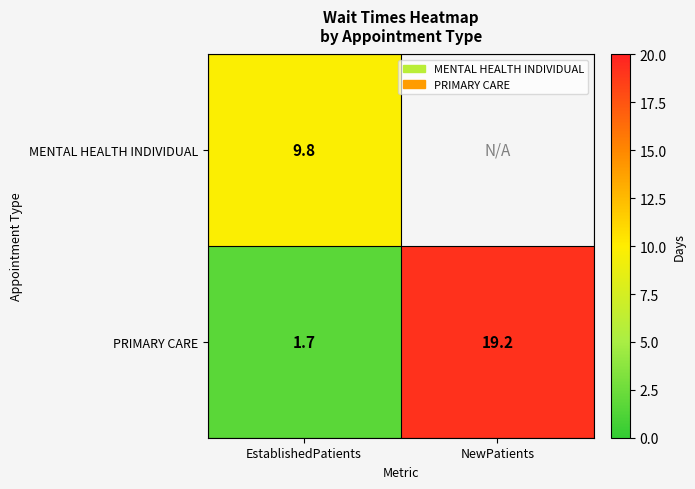

At EstablishedPatients, list the series in order from smallest to largest.

PRIMARY CARE, MENTAL HEALTH INDIVIDUAL